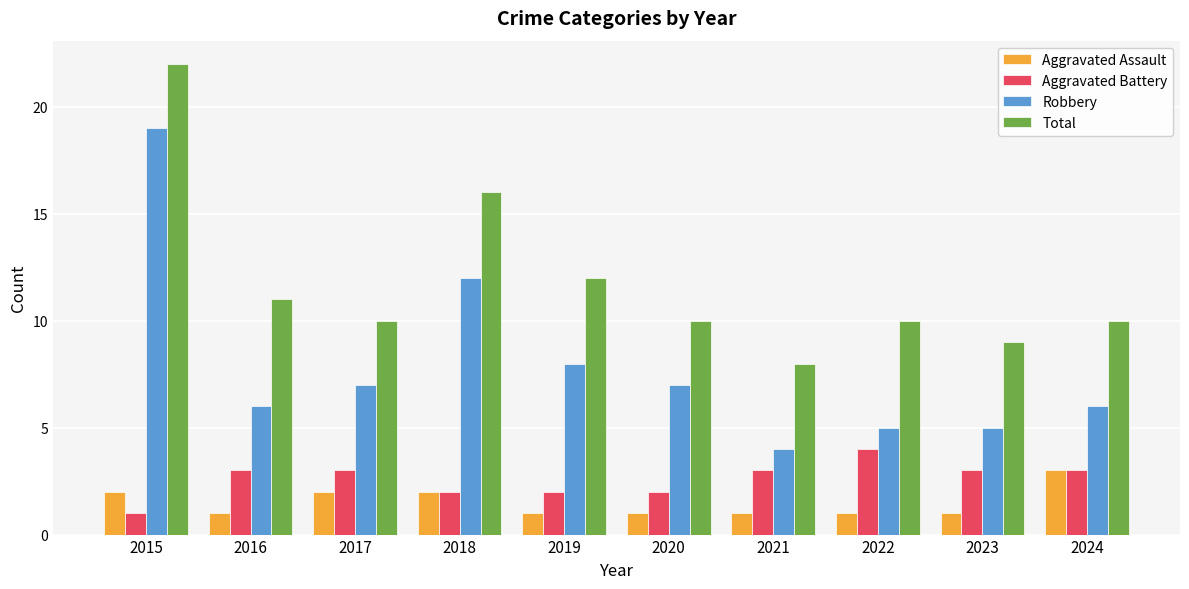

How many values in the Robbery series are below 7?

5